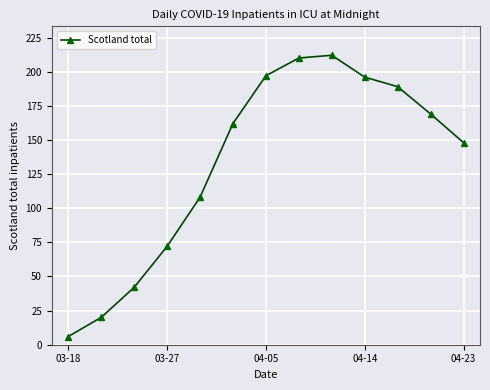

What is the value of the 10th point from the left?

196